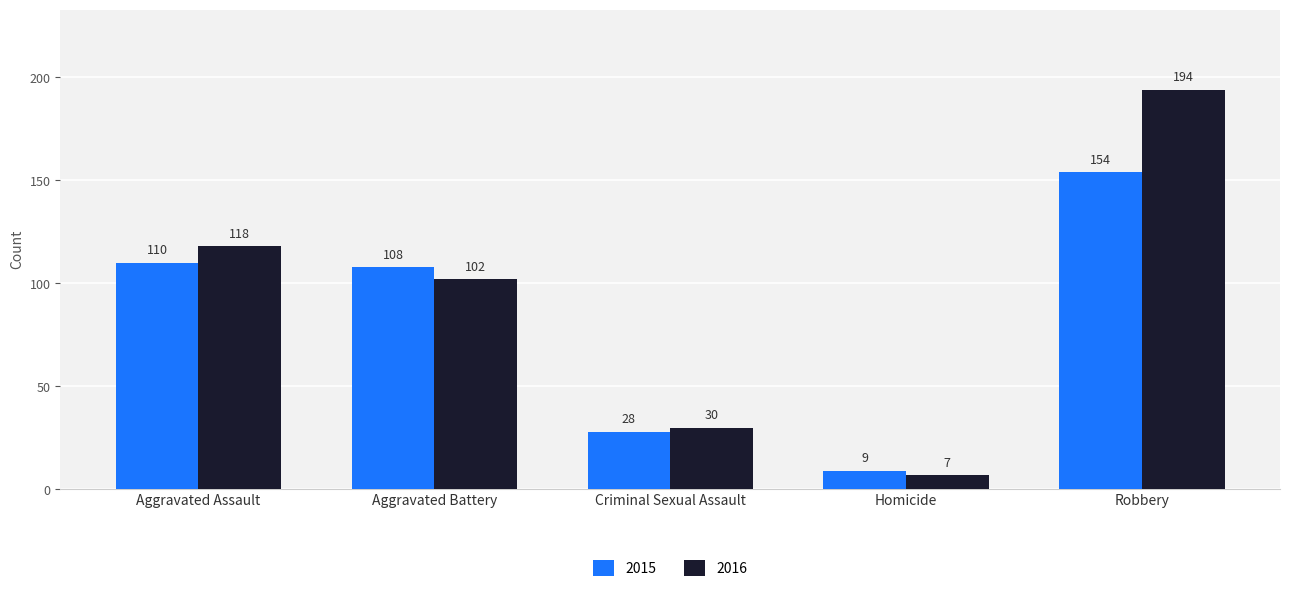

What is the label of the 5th bar from the right?

Aggravated Assault